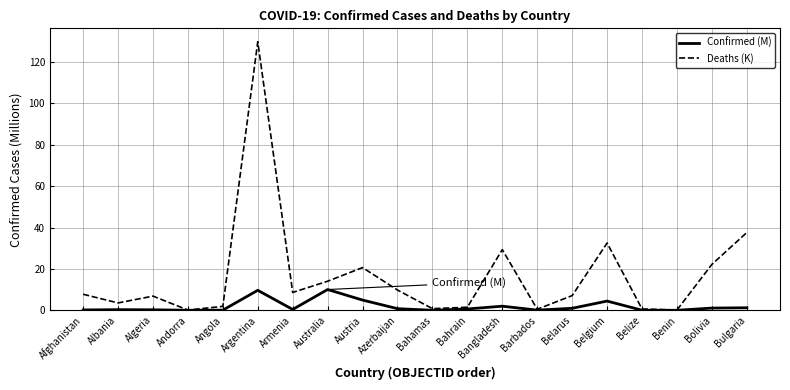

What is the average value of the Confirmed (M) series?

1.9